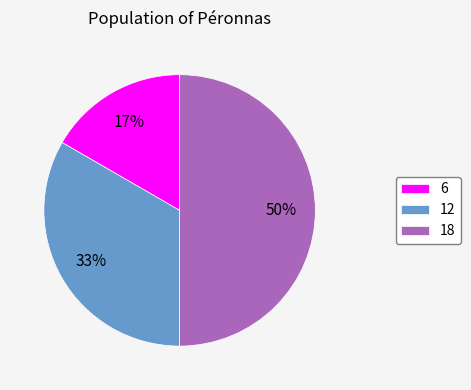

Rank the categories by value from highest to lowest.

18, 12, 6